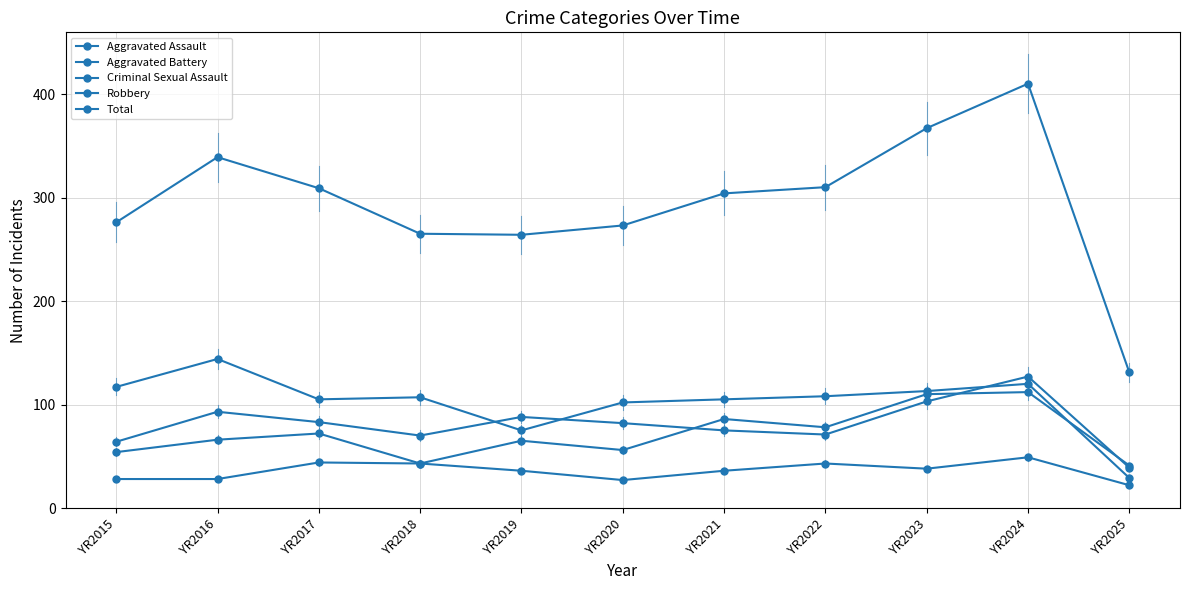

Read the Criminal Sexual Assault value at YR2018, to the nearest 5.

45